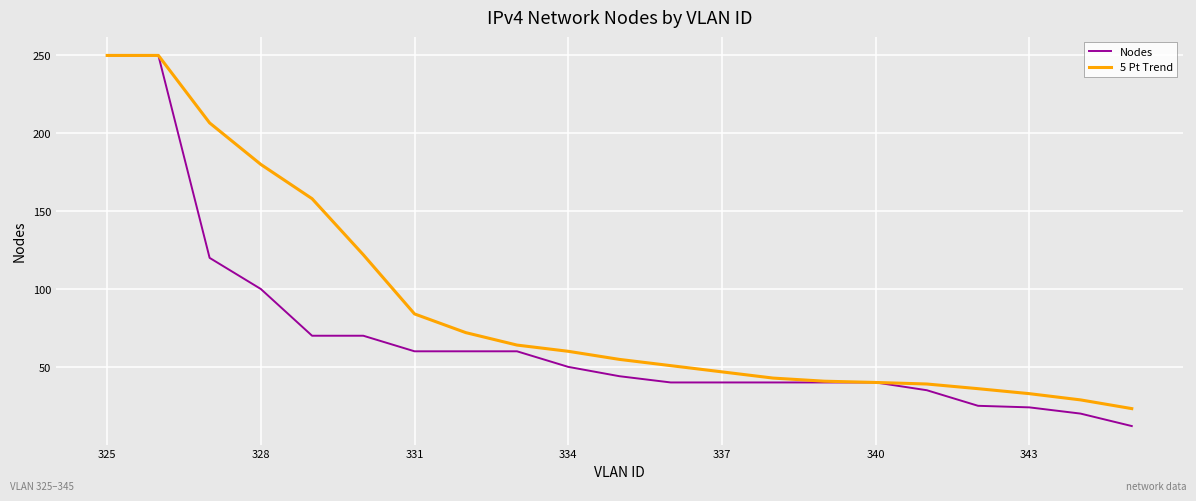

Which series has the largest total across all categories?

5 Pt Trend